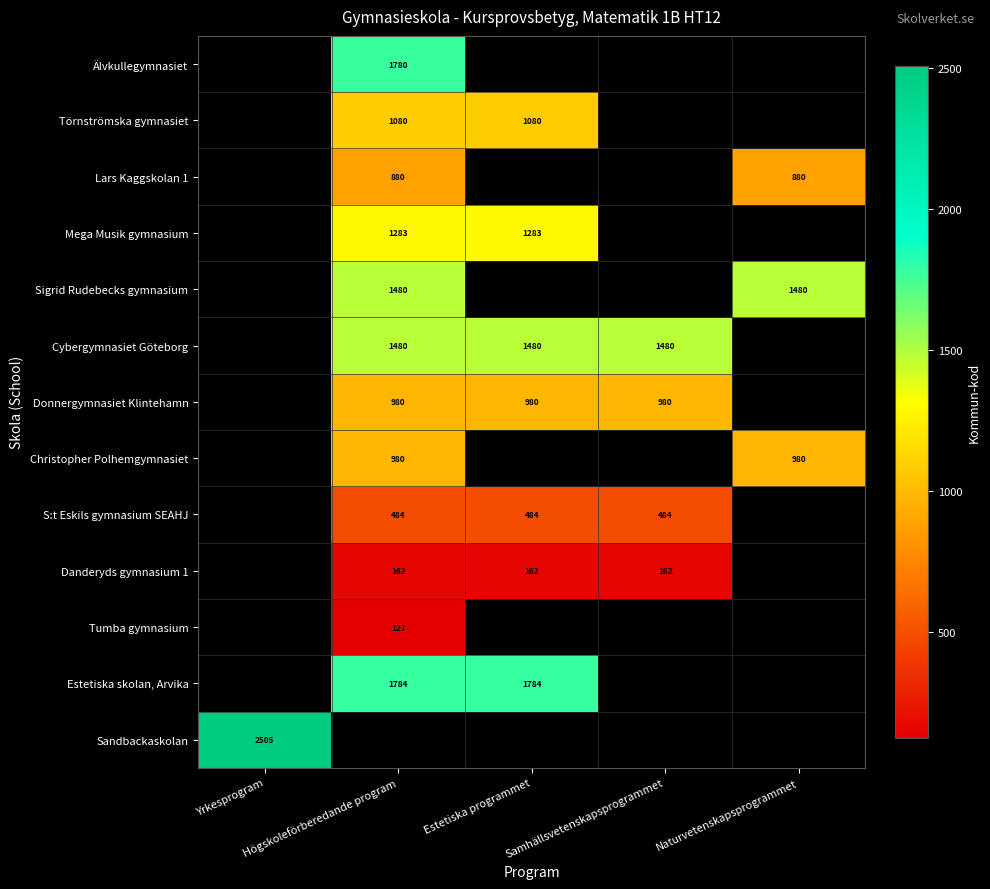

How many positive values does the Cybergymnasiet Göteborg series have?

3